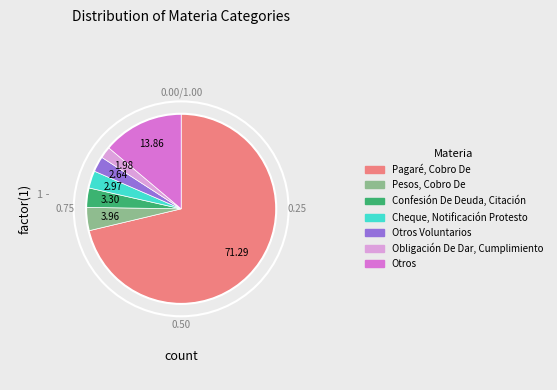

Combined, what portion of the pie is Pagaré, Cobro De and Obligación De Dar, Cumplimiento?

73.3%